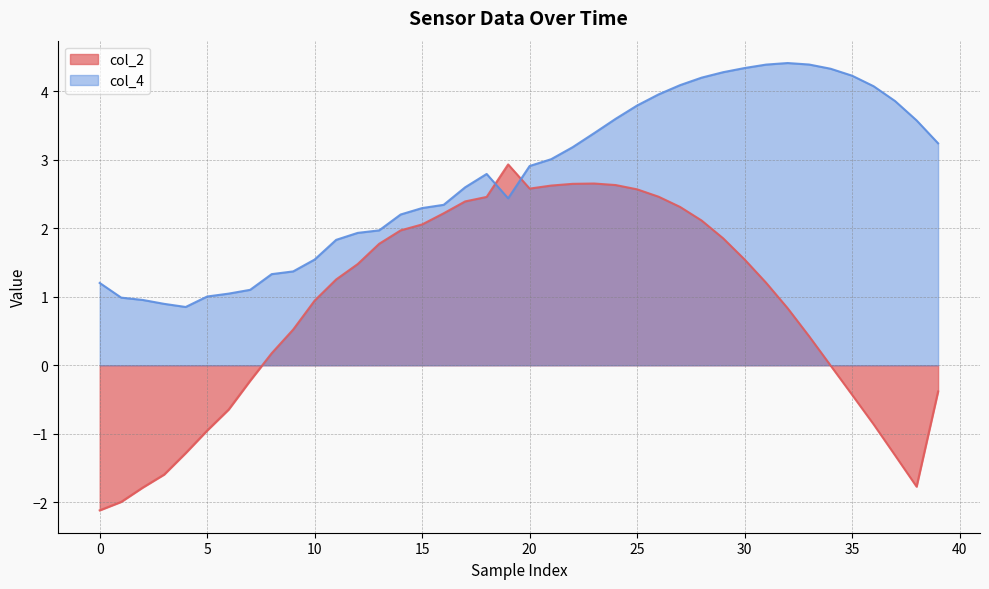

True or false: col_4 has more than 0 points higher than both neighbors.

True